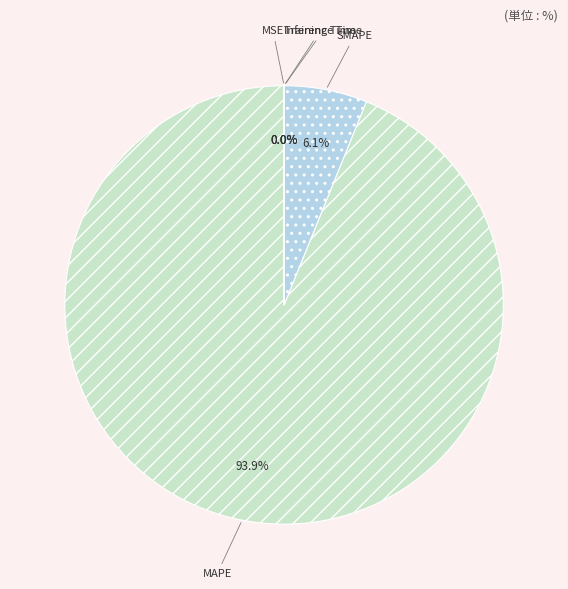

Which category has the biggest portion of the pie?

MAPE